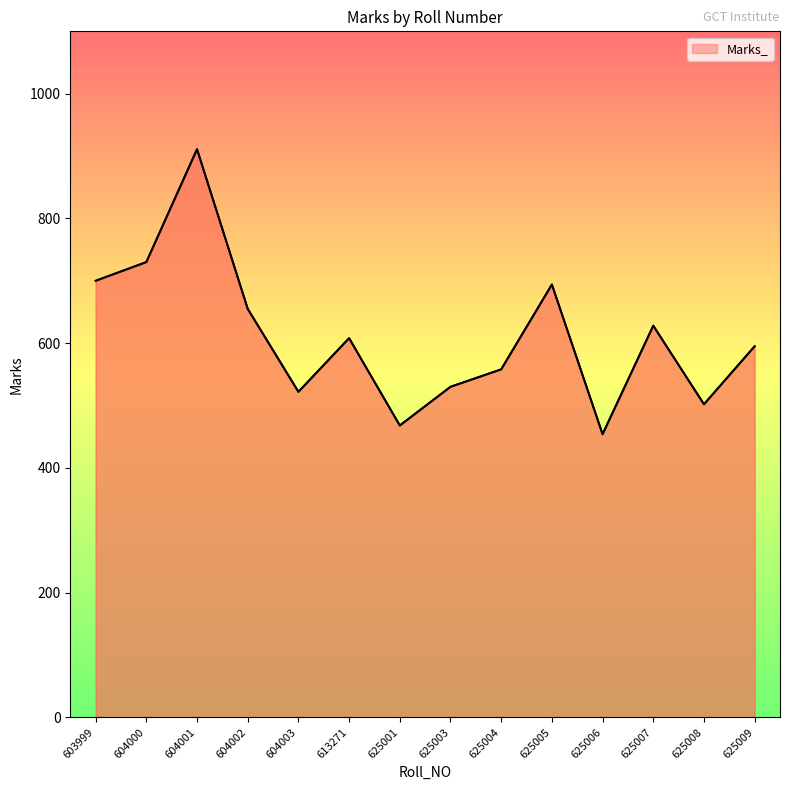

The chart shows a value of 454 at 625006. True or false?

True